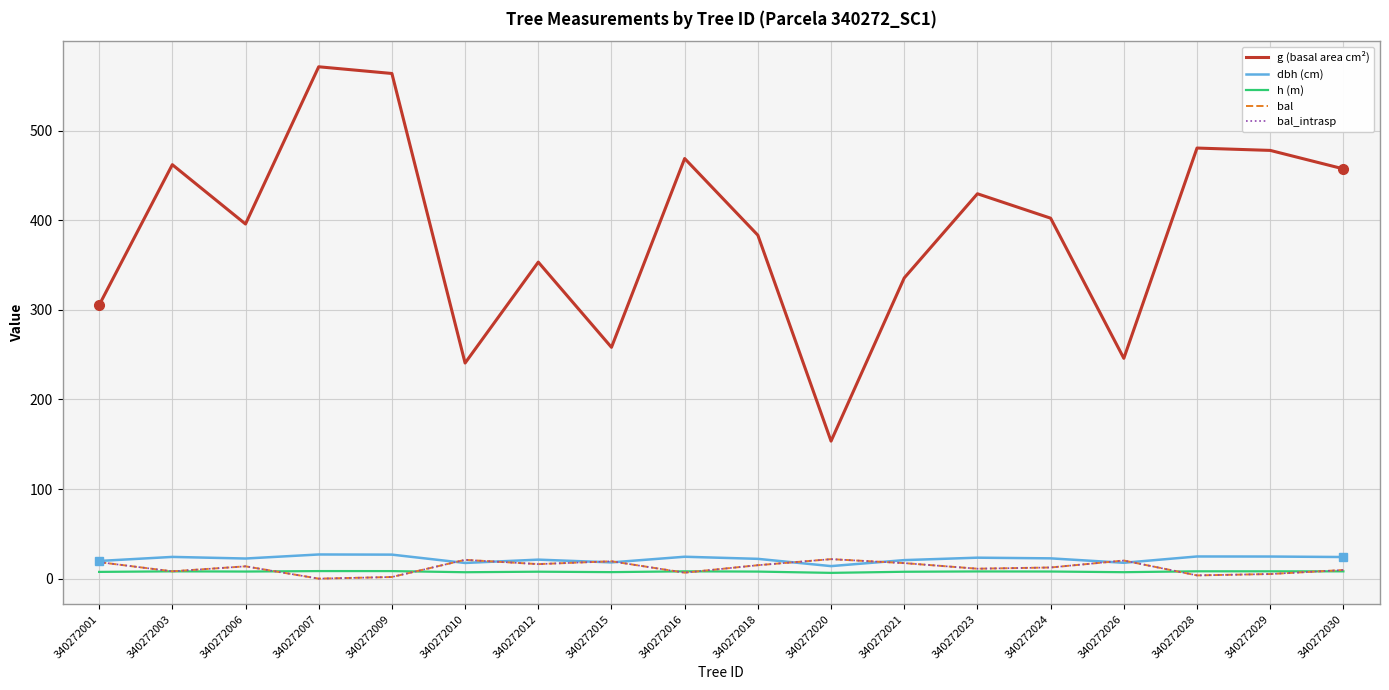

Is this an area chart (filled region under the line)?

No